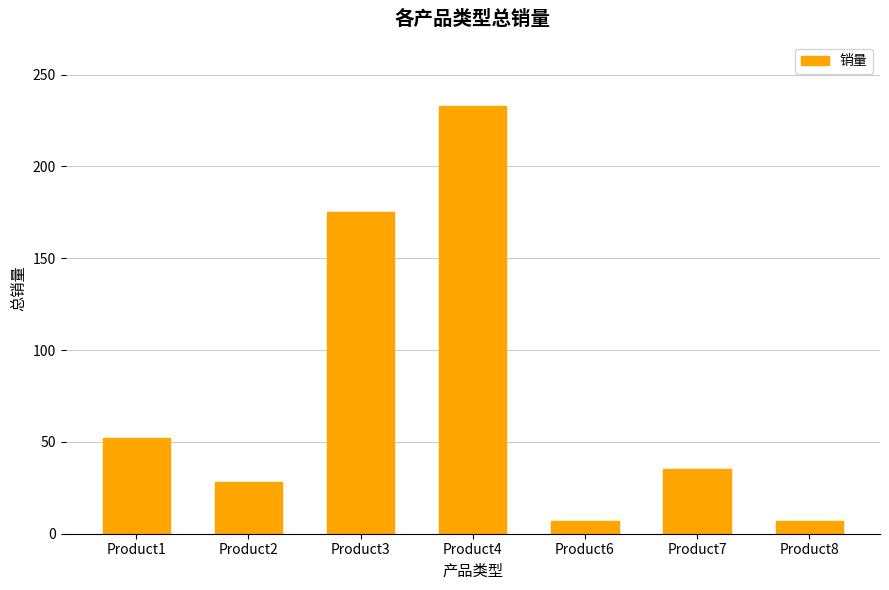

What is the ratio of the value at Product8 to the value at Product6?

1.0